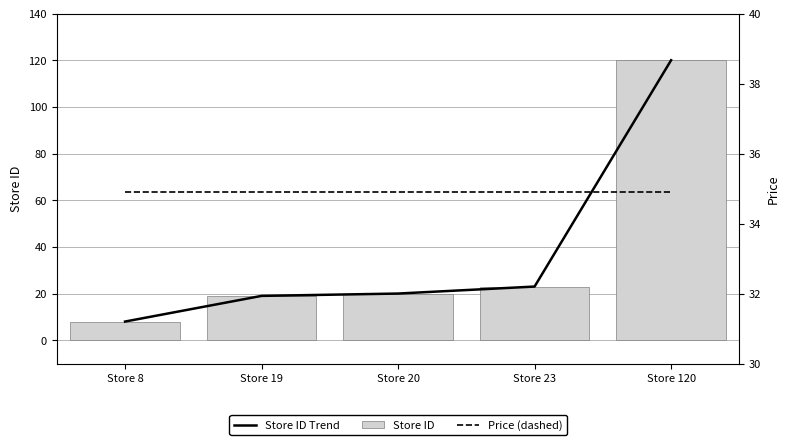

Reading left to right, what are all the values shown in this chart?

Store ID Trend: Store 8=8.0	Store 19=19.0	Store 20=20.0	Store 23=23.0	Store 120=120.0
Store ID: Store 8=8.0	Store 19=19.0	Store 20=20.0	Store 23=23.0	Store 120=120.0
Price (dashed): Store 8=34.9	Store 19=34.9	Store 20=34.9	Store 23=34.9	Store 120=34.9